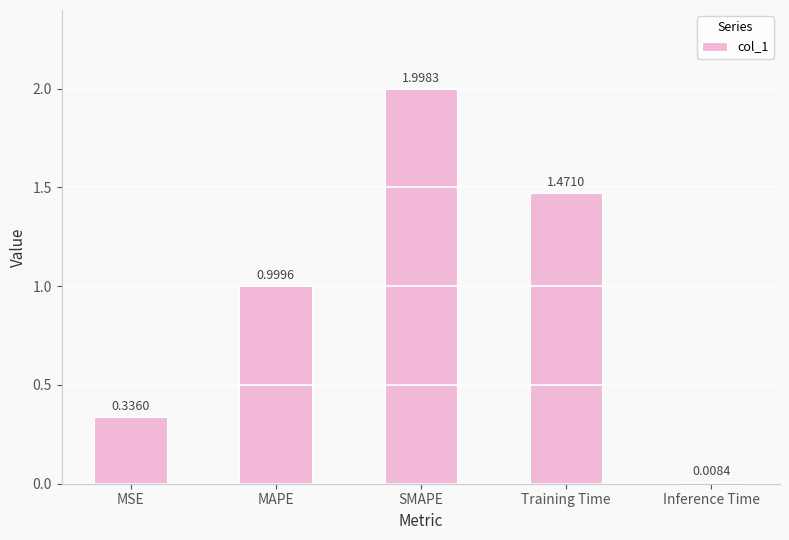

True or false: the data shows 0.9 at Training Time.

False